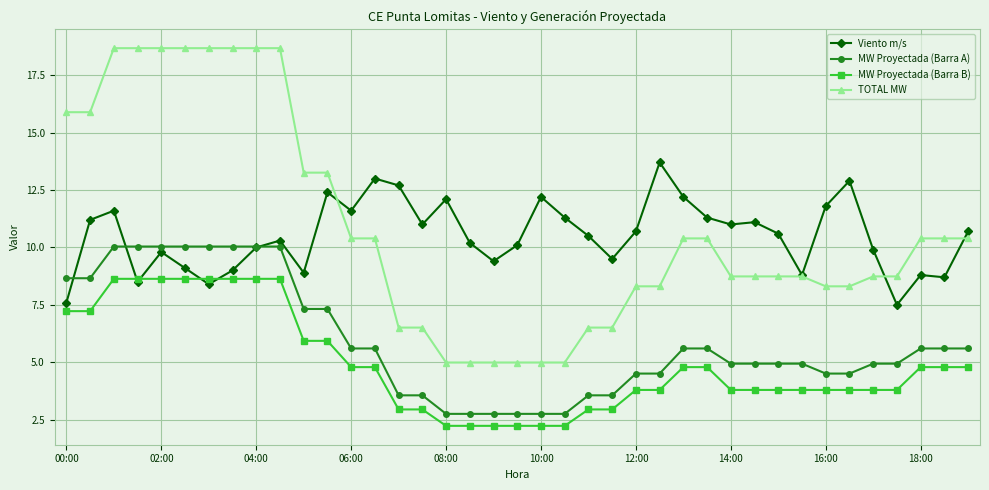

Reading right to left, what are all the values shown in this chart?

Viento m/s: 10.7	8.7	8.8	7.5	9.9	12.9	11.8	8.8	10.6	11.1	11.0	11.3	12.2	13.7	10.7	9.5	10.5	11.3	12.2	10.1	9.4	10.2	12.1	11.0	12.7	13.0	11.6	12.4	8.9	10.3	10.0	9.0	8.4	9.1	9.8	8.5	11.6	11.2	7.6
MW Proyectada (Barra A): 5.6	5.6	5.6	4.9	4.9	4.5	4.5	4.9	4.9	4.9	4.9	5.6	5.6	4.5	4.5	3.6	3.6	2.8	2.8	2.8	2.8	2.8	2.8	3.6	3.6	5.6	5.6	7.3	7.3	10.0	10.0	10.0	10.0	10.0	10.0	10.0	10.0	8.7	8.7
MW Proyectada (Barra B): 4.8	4.8	4.8	3.8	3.8	3.8	3.8	3.8	3.8	3.8	3.8	4.8	4.8	3.8	3.8	2.9	2.9	2.2	2.2	2.2	2.2	2.2	2.2	2.9	2.9	4.8	4.8	5.9	5.9	8.6	8.6	8.6	8.6	8.6	8.6	8.6	8.6	7.2	7.2
TOTAL MW: 10.4	10.4	10.4	8.7	8.7	8.3	8.3	8.7	8.7	8.7	8.7	10.4	10.4	8.3	8.3	6.5	6.5	5.0	5.0	5.0	5.0	5.0	5.0	6.5	6.5	10.4	10.4	13.3	13.3	18.7	18.7	18.7	18.7	18.7	18.7	18.7	18.7	15.9	15.9